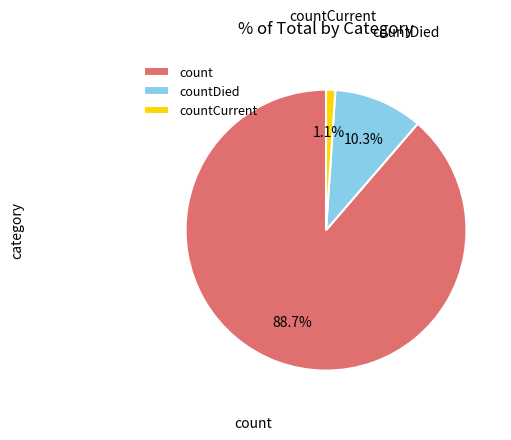

To the nearest percent, what portion does count represent?

89%